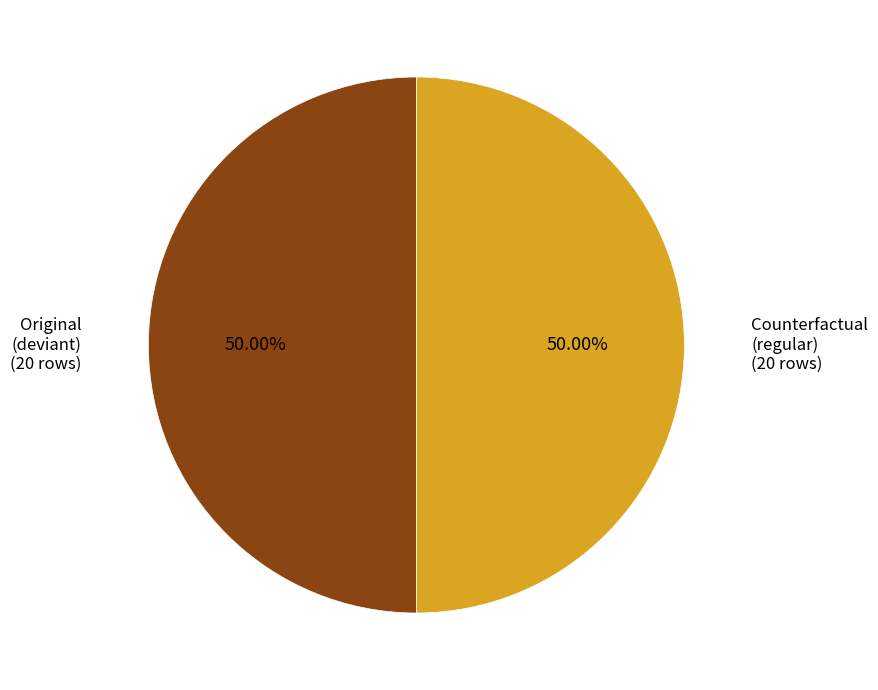

Combined, do Counterfactual (regular) and Original (deviant) account for over 50%?

Yes